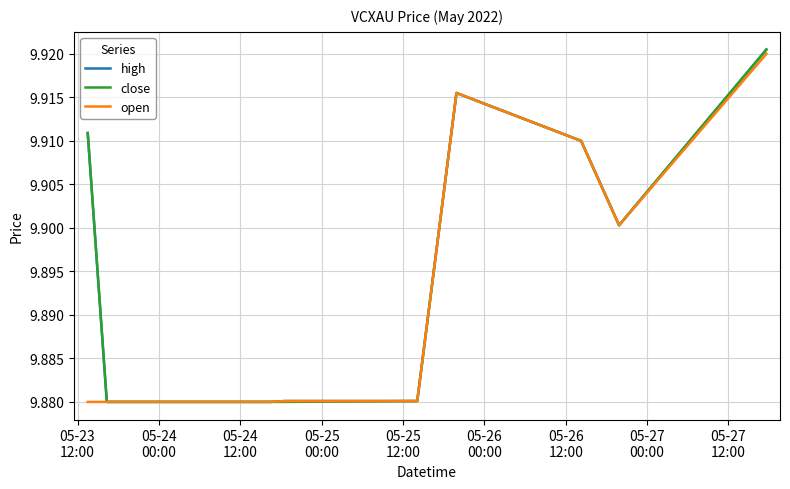

Is this an area chart (filled region under the line)?

No